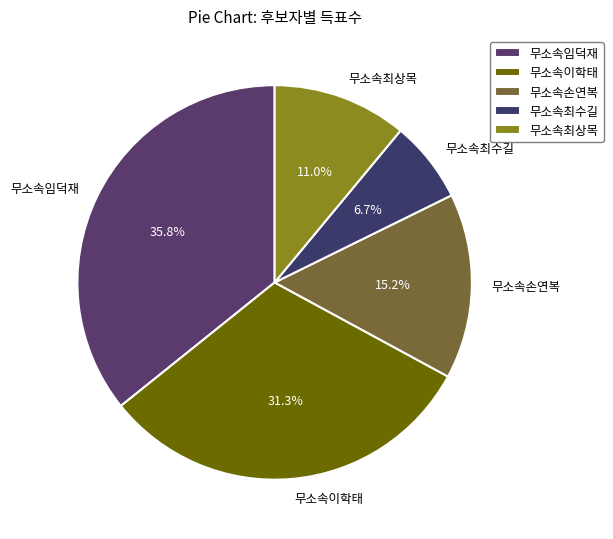

What is the smallest slice in the pie chart?

무소속최수길